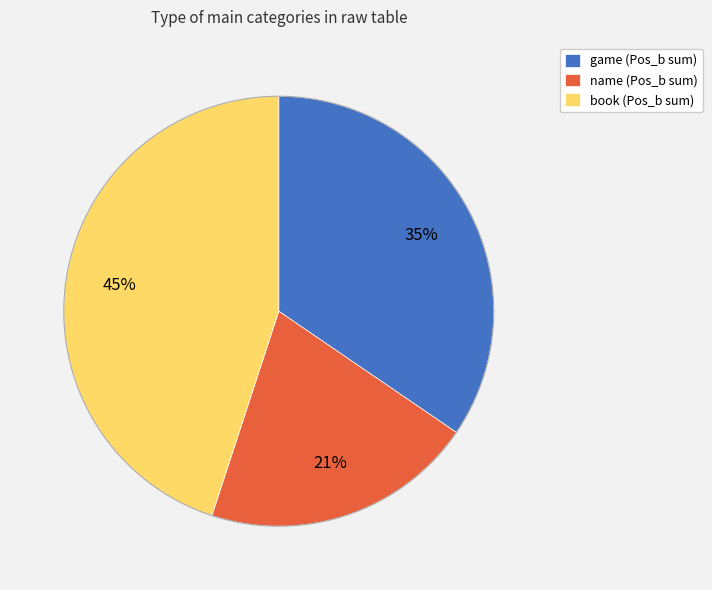

To the nearest percent, what percentage of the pie is book?

45%